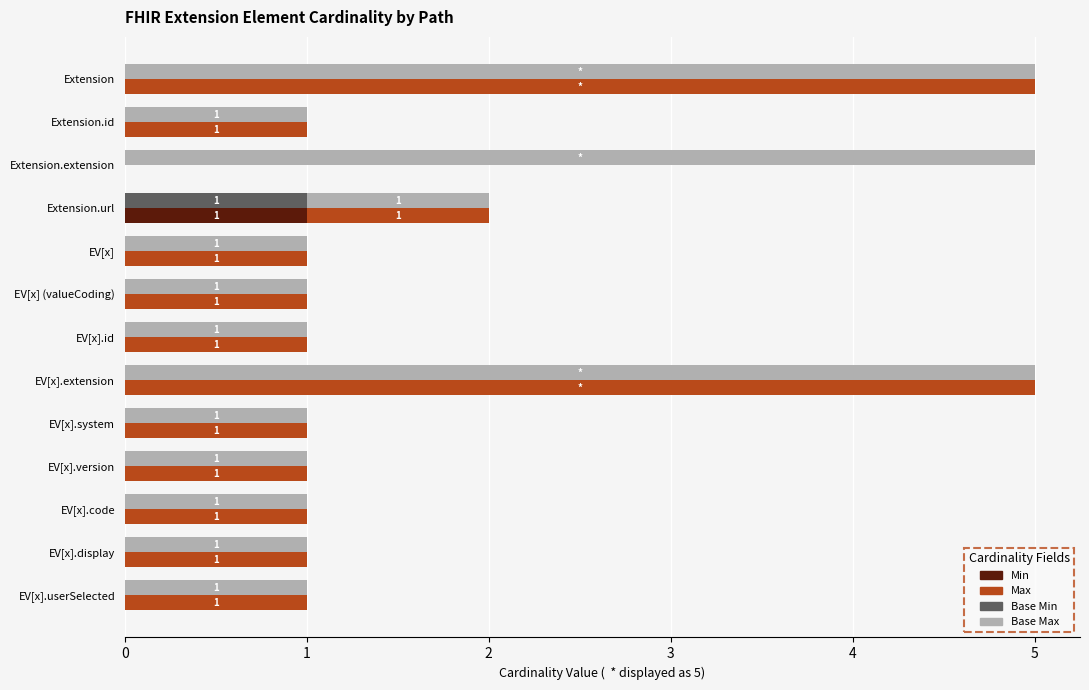

Between 9 and 4, which is larger?

9